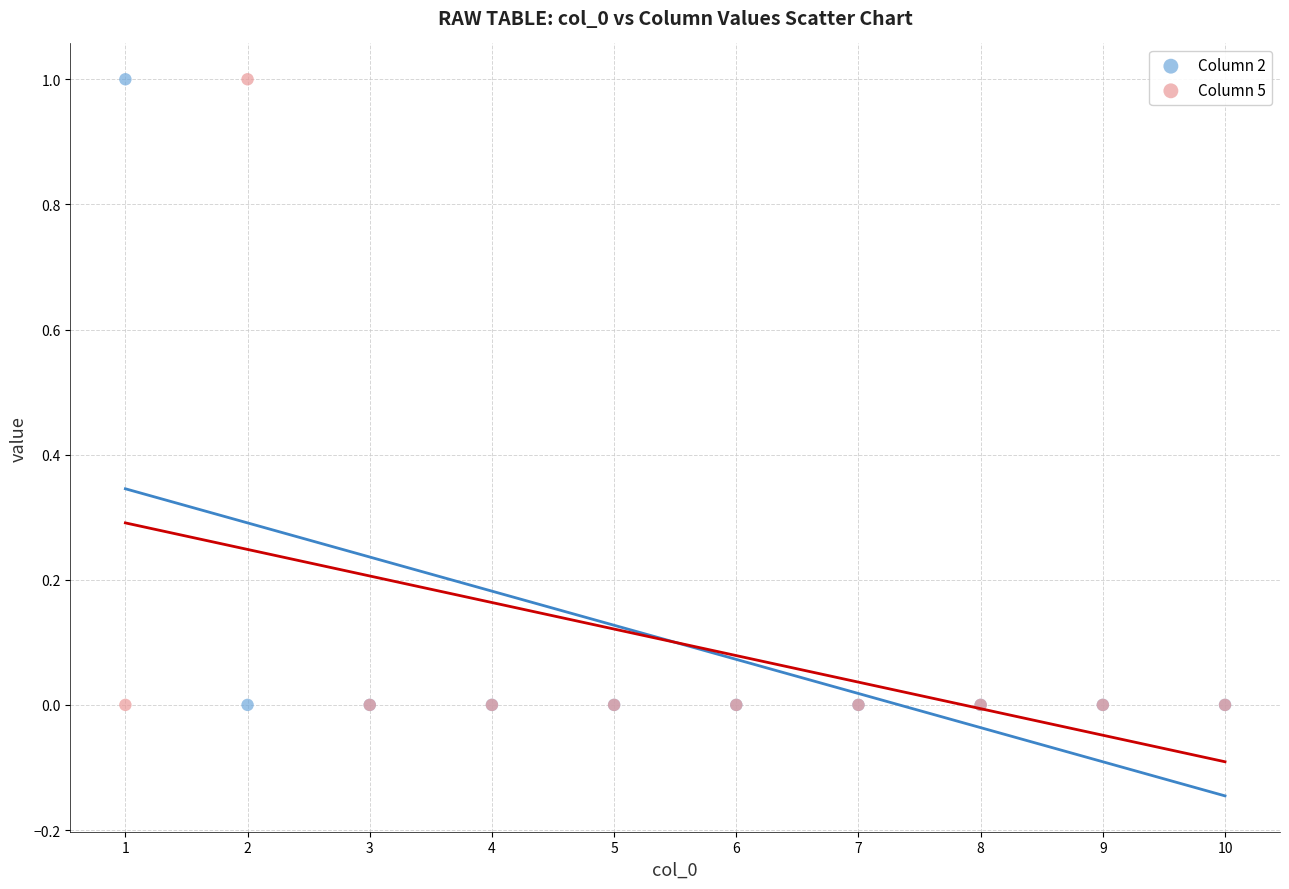

What are all the series names shown in the legend?

Column 2, Column 5